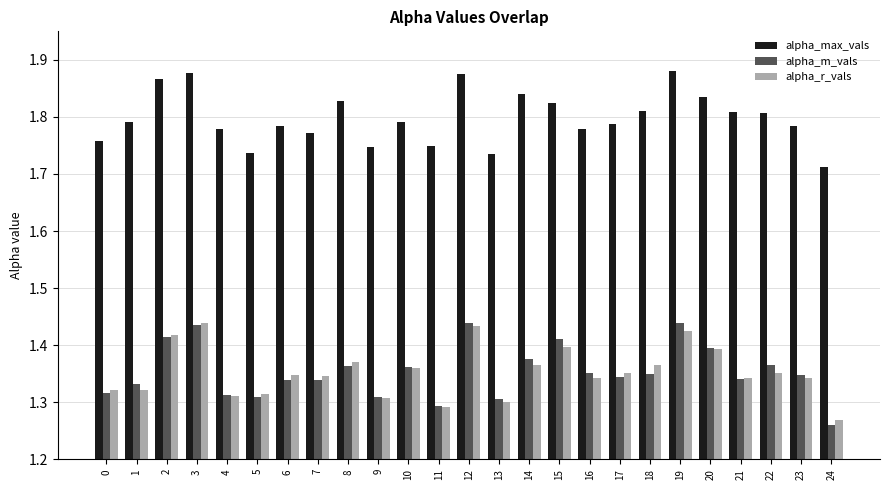

The alpha_max_vals series shows 1.8 at 17. True or false?

True